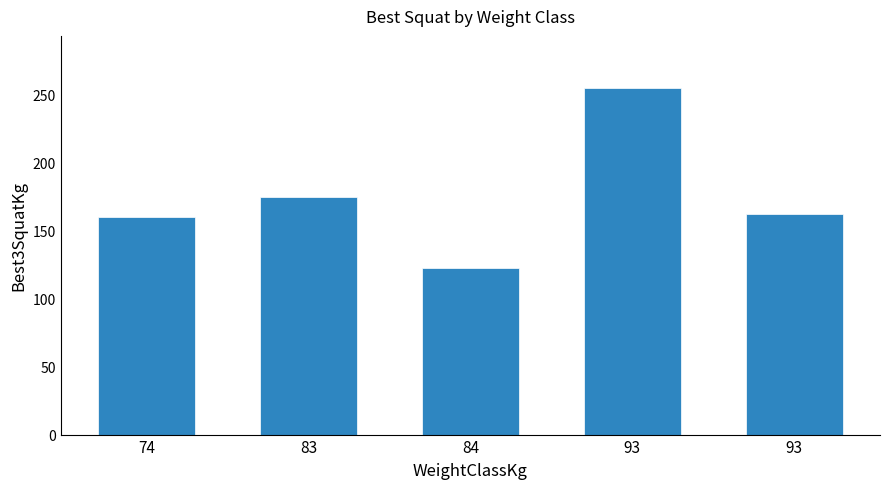

Reading right to left, what are all the values shown in this chart?

162.5	255.0	122.5	175.0	160.0